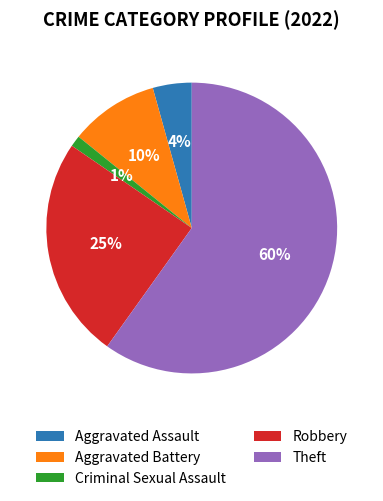

Rank the categories by value from lowest to highest.

Criminal Sexual Assault, Aggravated Assault, Aggravated Battery, Robbery, Theft